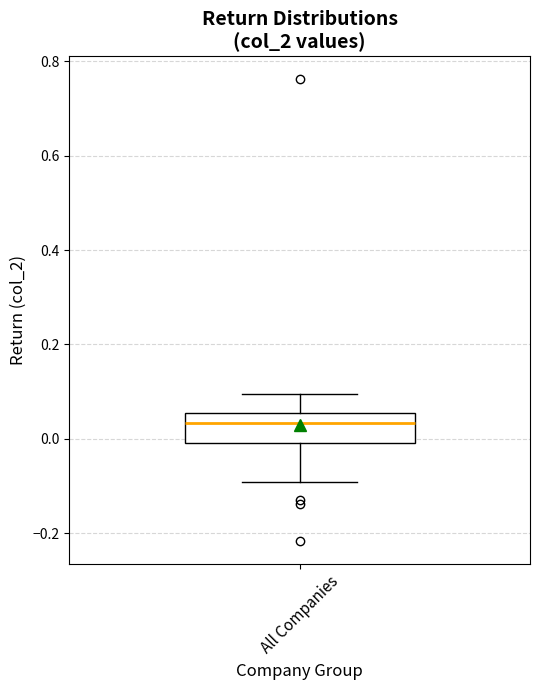

Where does the median line of the box for All Companies sit on the y-axis? The values are not printed on the chart, so give them approximately, as read against the axis.

0.04